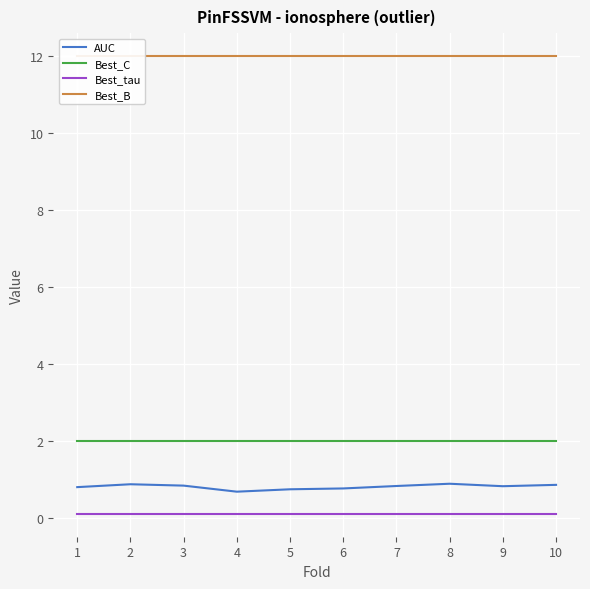

Which series has the largest total across all categories?

Best_B